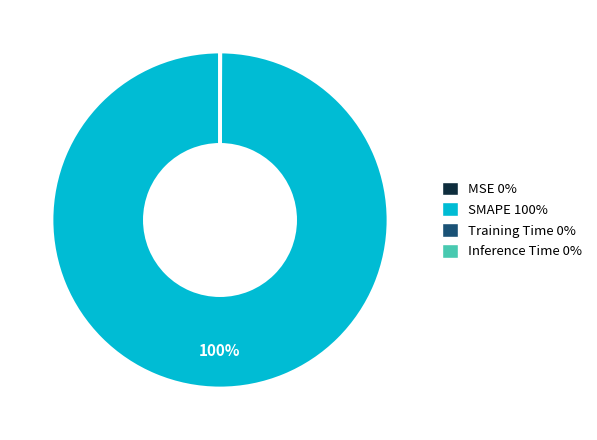

Does SMAPE account for over 50% of the chart?

Yes